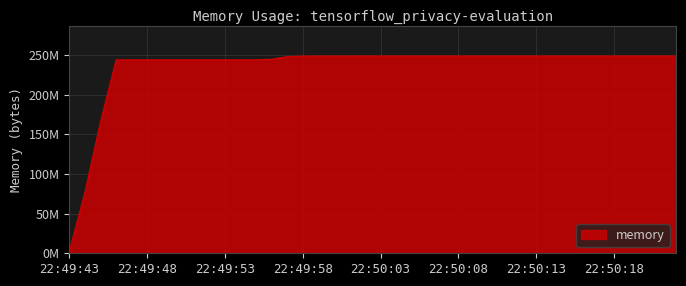

Is this an area chart (filled region under the line)?

Yes